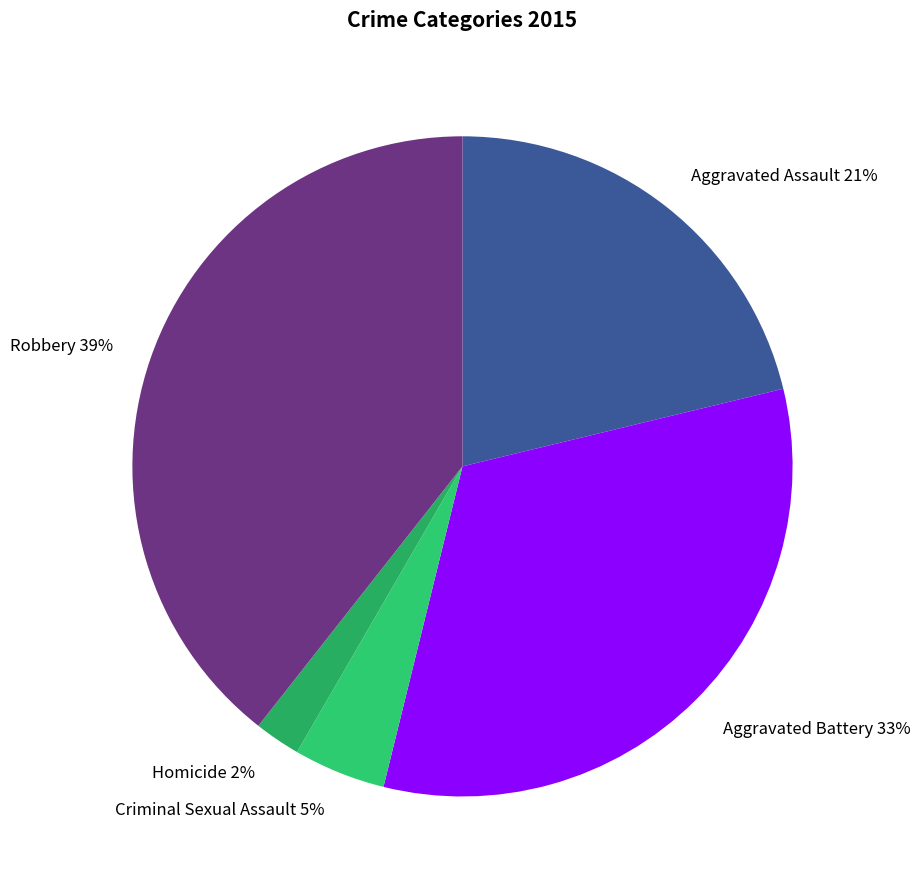

Between Aggravated Battery 33% and Robbery 39%, which is larger?

Robbery 39%